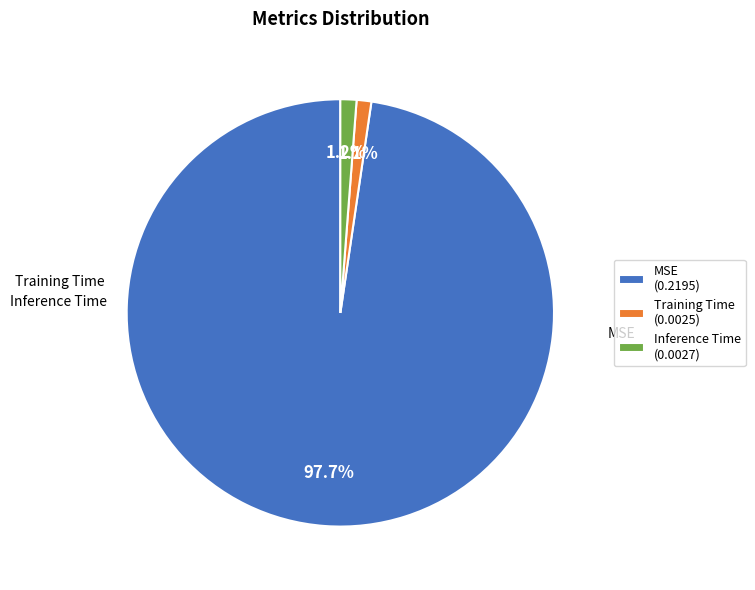

Does Training Time (0.0025) represent more than half of the total?

No